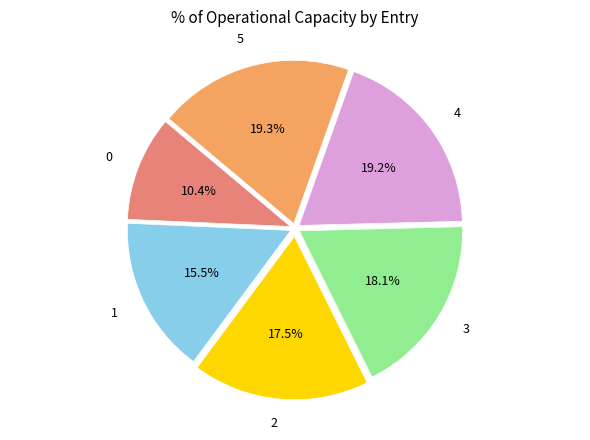

Does any single category account for the majority?

No